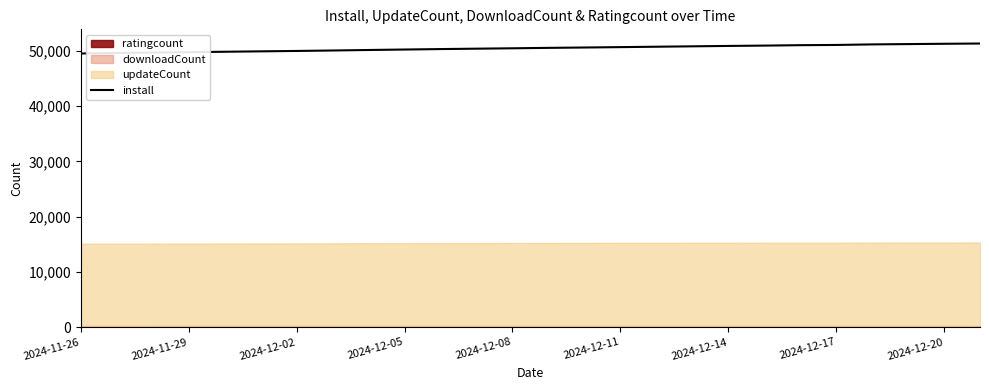

What is the maximum value for install?

51301